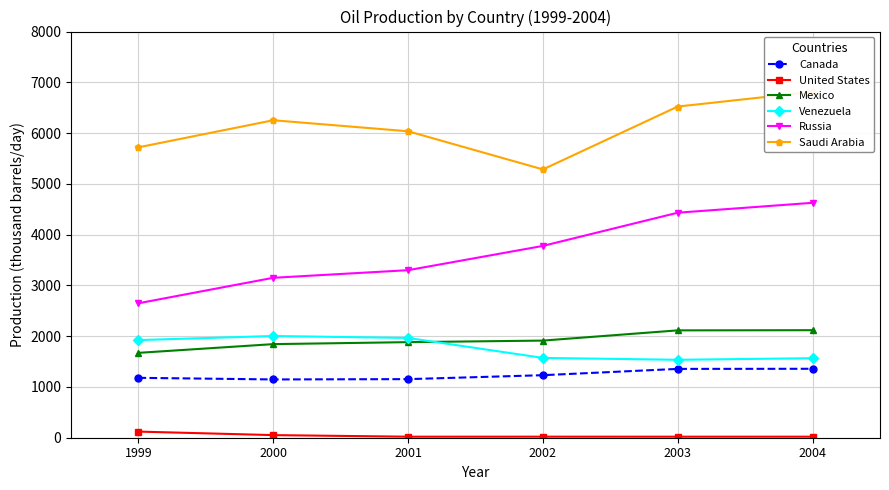

Rank the series by their maximum value, from highest to lowest.

Saudi Arabia, Russia, Mexico, Venezuela, Canada, United States